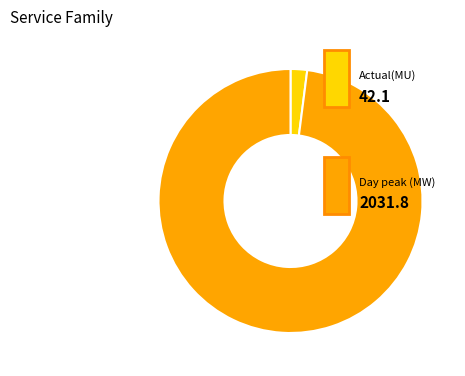

How many segments does this pie chart have?

2